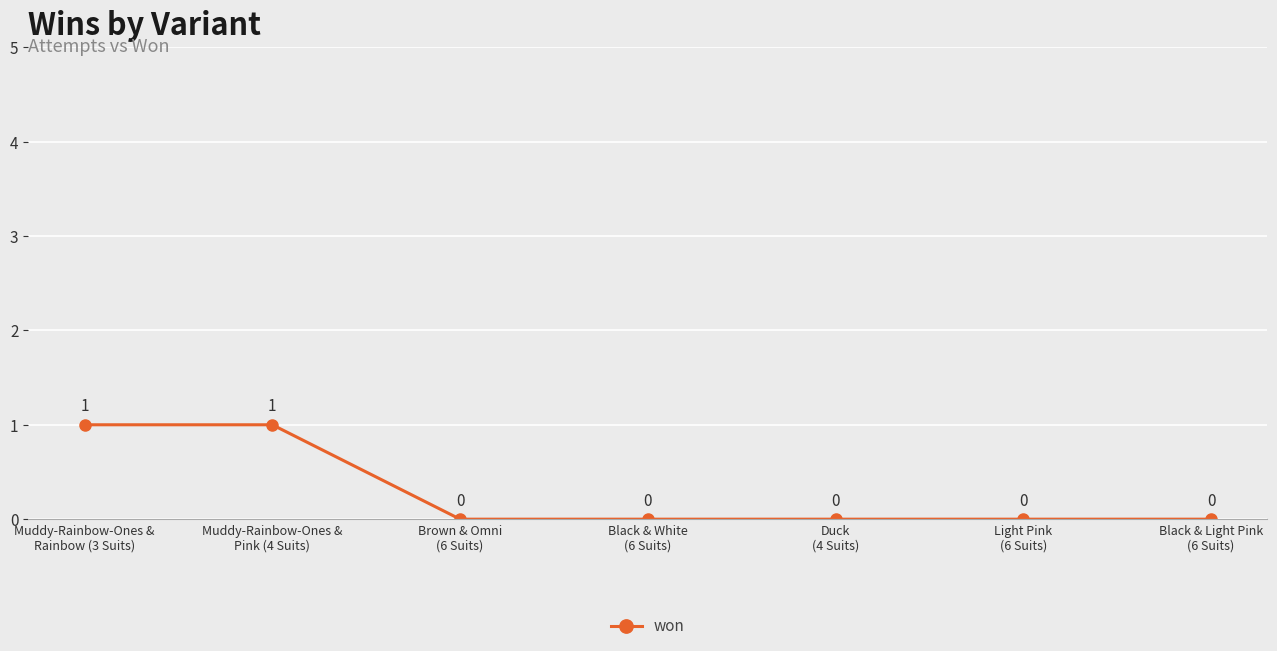

How many lines are shown in the chart?

1